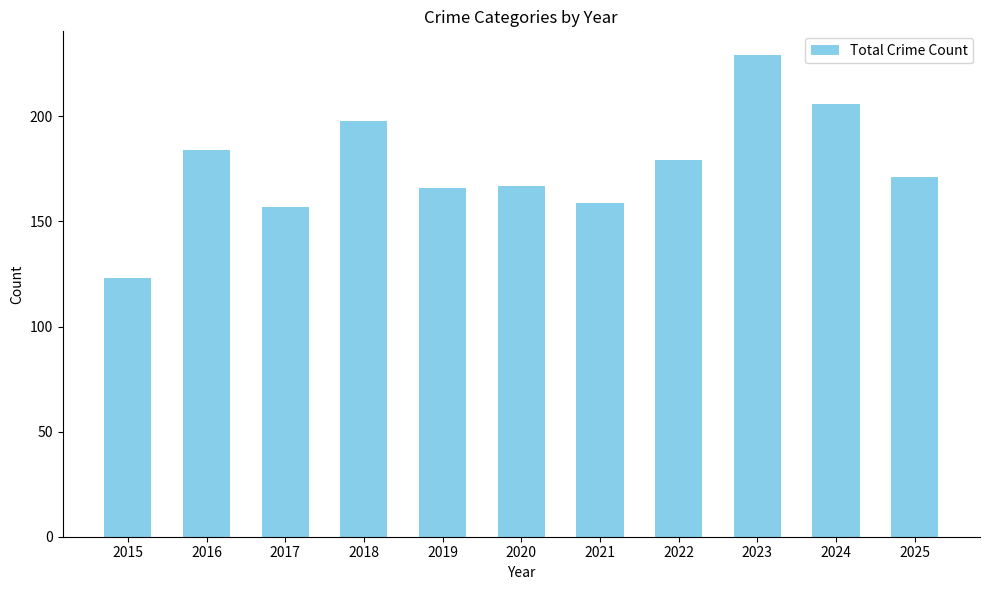

What is the average value?

176